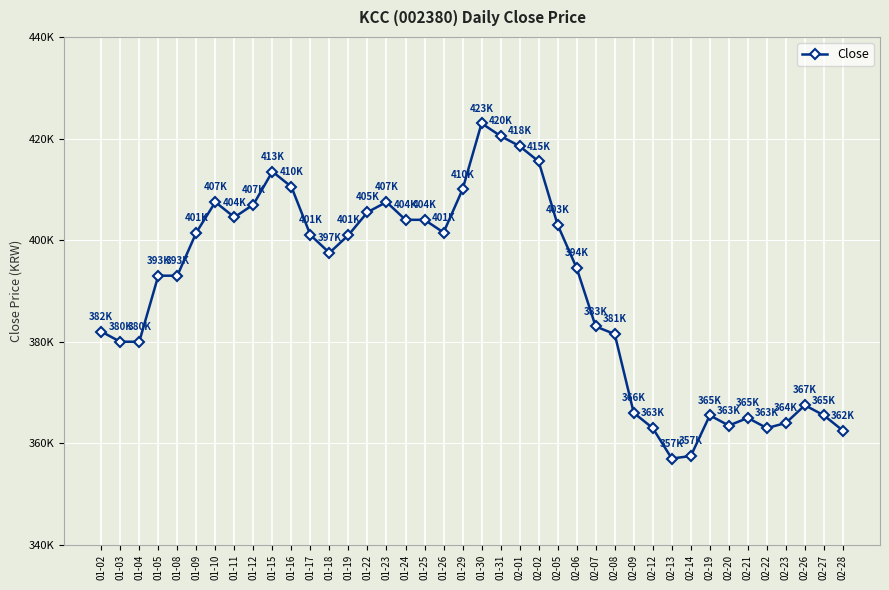

Reading left to right, extract all data points from this chart.

01-02=382000	01-03=380000	01-04=380000	01-05=393000	01-08=393000	01-09=401500	01-10=407500	01-11=404500	01-12=407000	01-15=413500	01-16=410500	01-17=401000	01-18=397500	01-19=401000	01-22=405500	01-23=407500	01-24=404000	01-25=404000	01-26=401500	01-29=410000	01-30=423000	01-31=420500	02-01=418500	02-02=415500	02-05=403000	02-06=394500	02-07=383000	02-08=381500	02-09=366000	02-12=363000	02-13=357000	02-14=357500	02-19=365500	02-20=363500	02-21=365000	02-22=363000	02-23=364000	02-26=367500	02-27=365500	02-28=362500